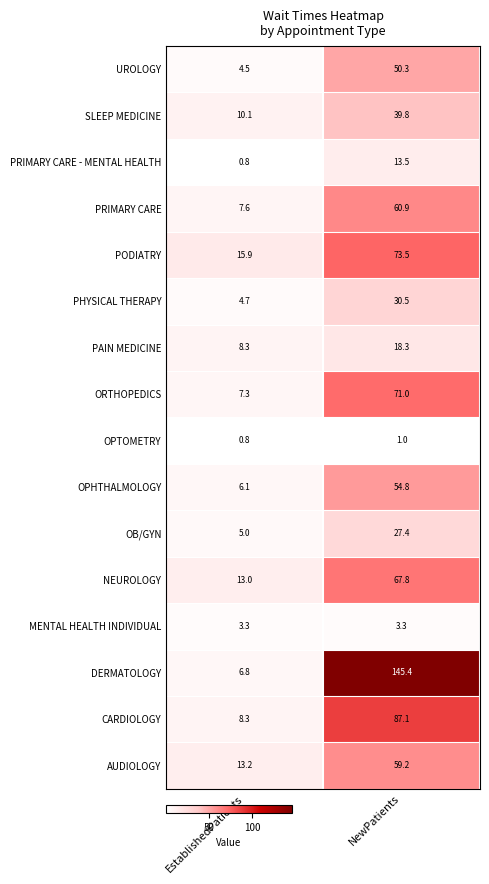

What is the average value of the PODIATRY series?

44.7